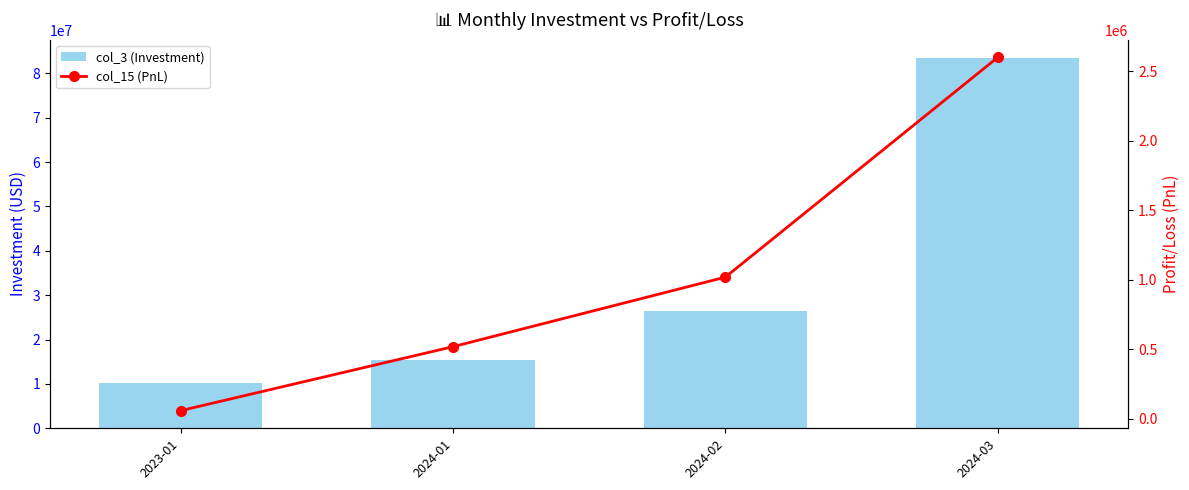

What position from the right is 2024-03?

1